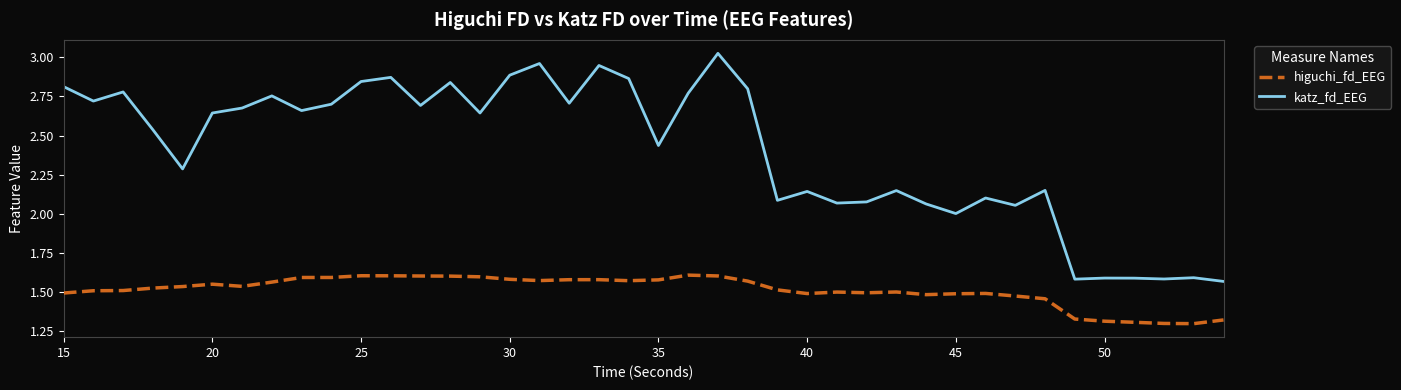

Which series has the widest spread of values?

katz_fd_EEG